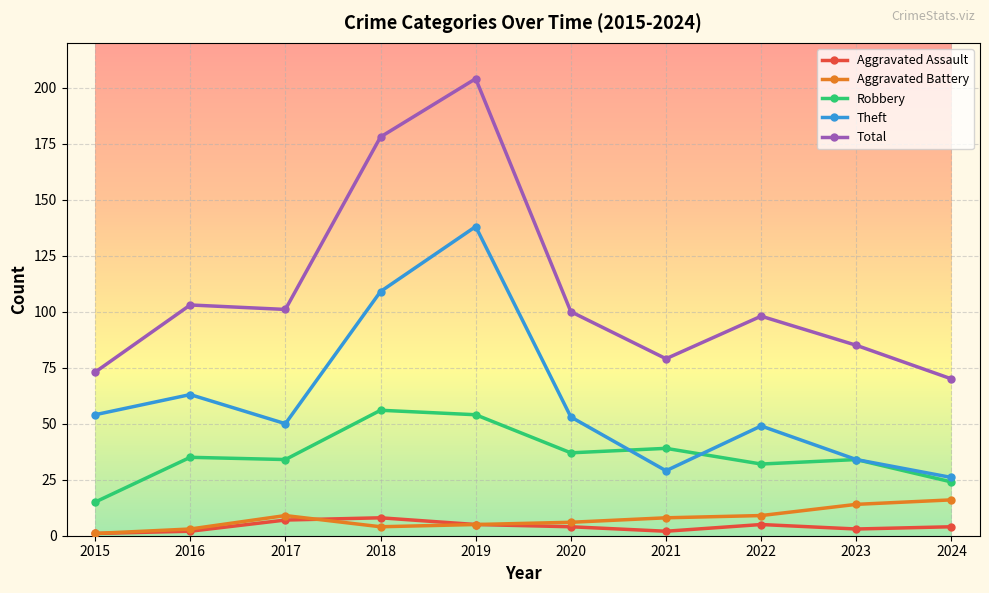

Reading left to right, extract all data points from this chart.

Aggravated Assault: 2015=1	2016=2	2017=7	2018=8	2019=5	2020=4	2021=2	2022=5	2023=3	2024=4
Aggravated Battery: 2015=1	2016=3	2017=9	2018=4	2019=5	2020=6	2021=8	2022=9	2023=14	2024=16
Robbery: 2015=15	2016=35	2017=34	2018=56	2019=54	2020=37	2021=39	2022=32	2023=34	2024=24
Theft: 2015=54	2016=63	2017=50	2018=109	2019=138	2020=53	2021=29	2022=49	2023=34	2024=26
Total: 2015=73	2016=103	2017=101	2018=178	2019=204	2020=100	2021=79	2022=98	2023=85	2024=70